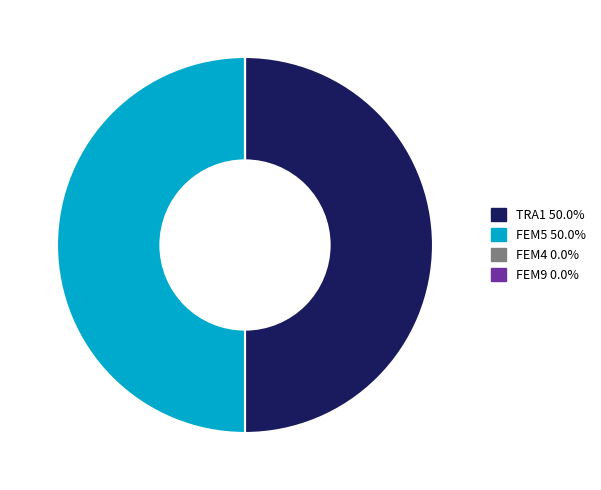

Is the sum of FEM5 and TRA1 greater than half?

Yes